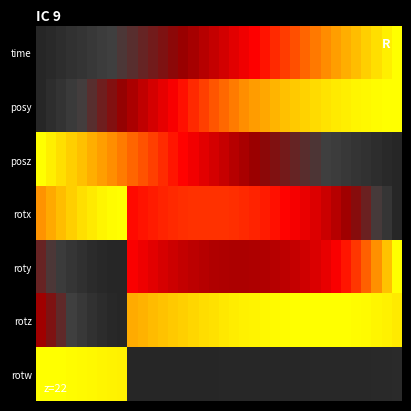

List the series in order of their peak value, highest first.

time, posy, posz, rotx, roty, rotz, rotw